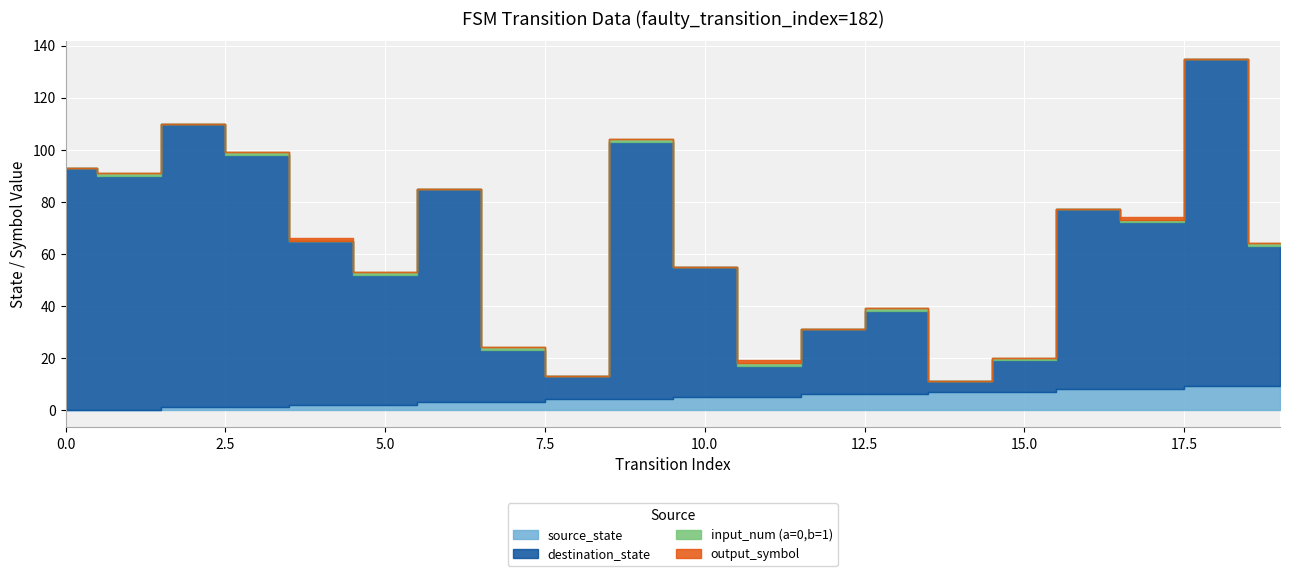

What is the difference between the second highest and minimum values in the output_symbol series?

1